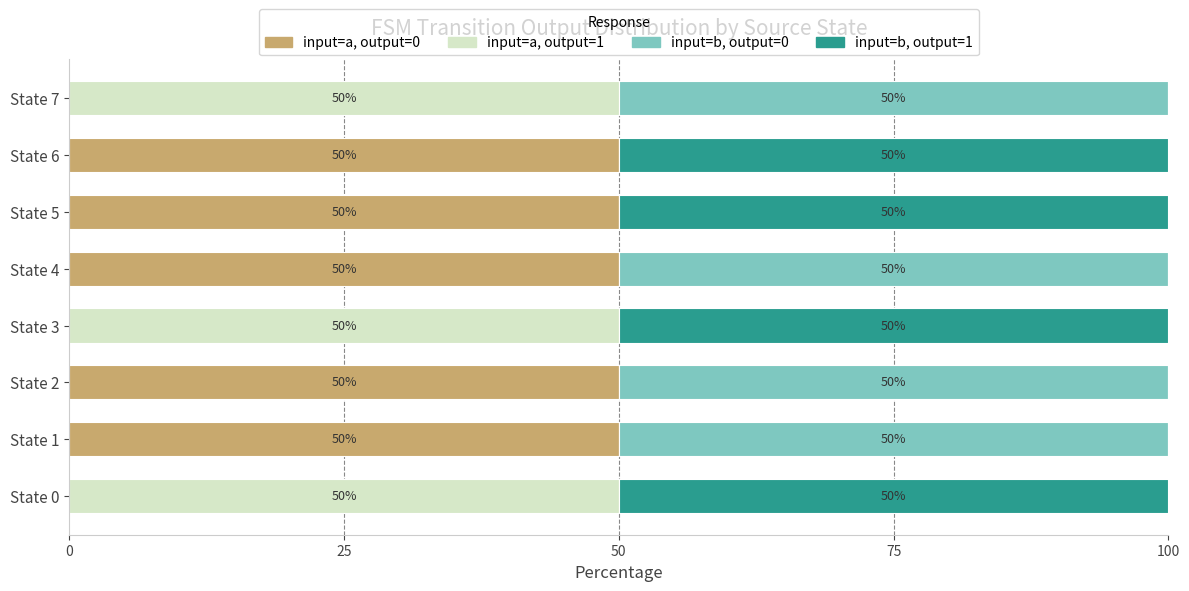

The input=a, output=0 series shows 68 at State 6. True or false?

False